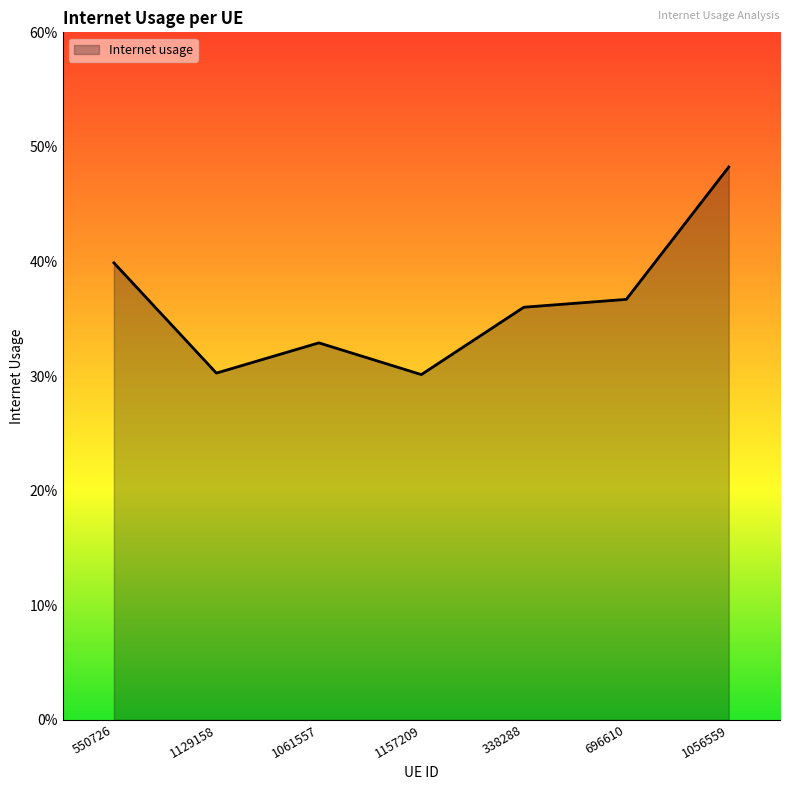

Which label corresponds to the largest value in the chart?

1056559